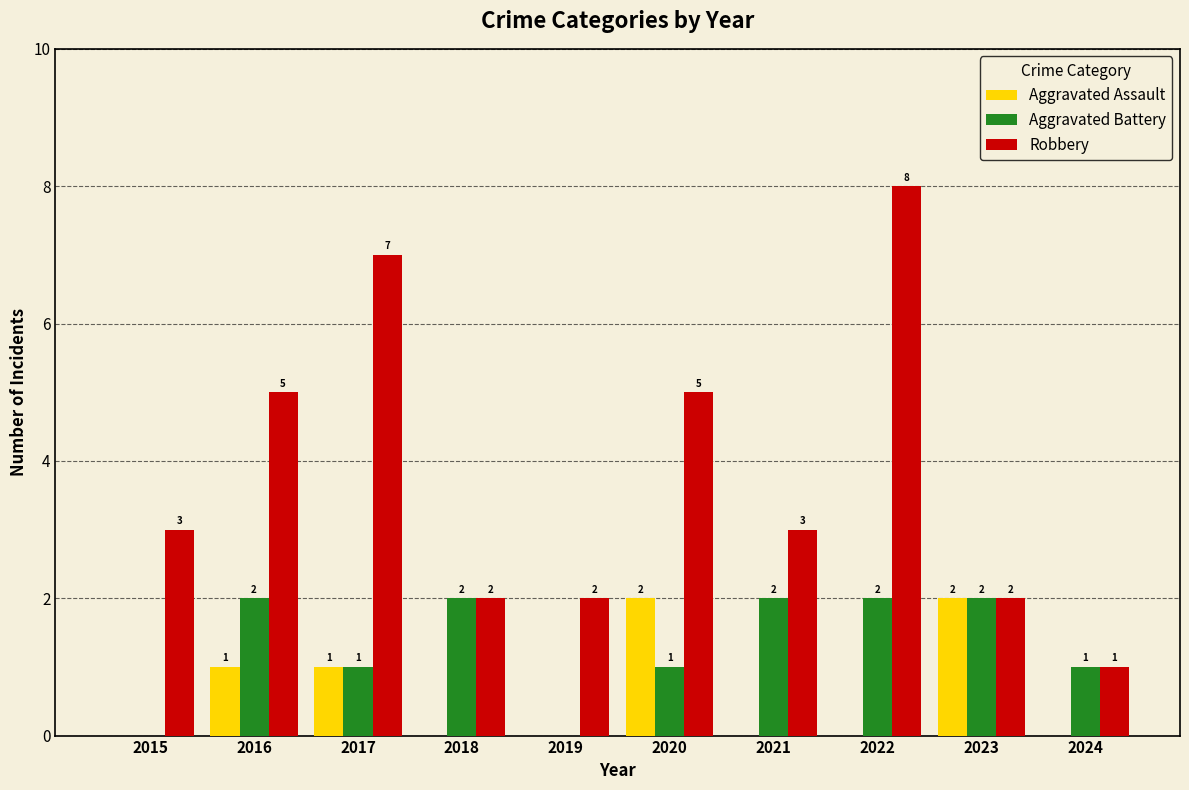

Are the bars grouped side by side (vs. stacked)?

Yes